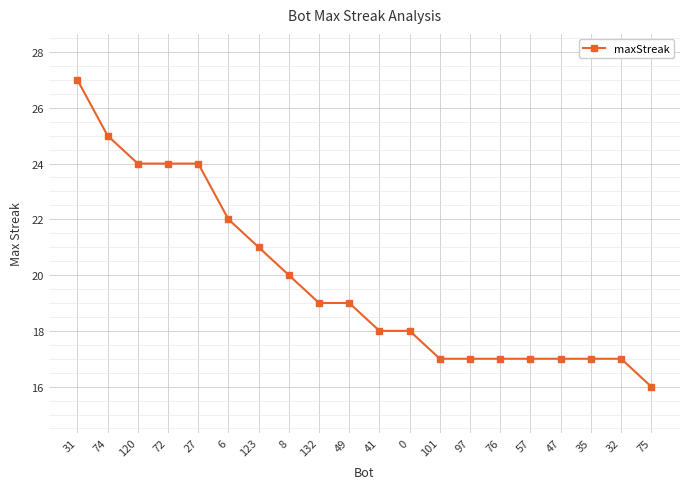

What is the label of the 10th point from the right?

41